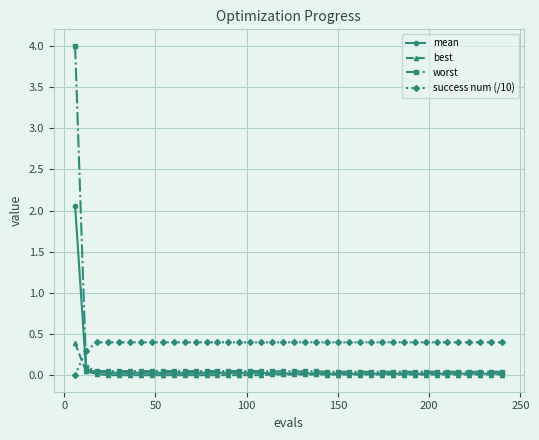

Which series ends up on top after the final intersection of success num (/10) and worst?

success num (/10)